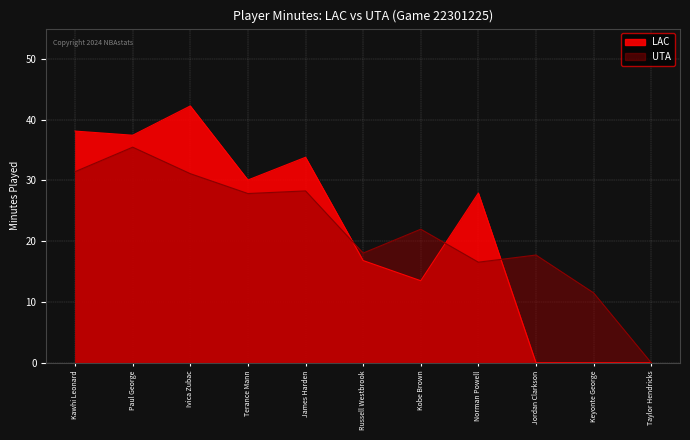

What are all the series names shown in the legend?

LAC, UTA